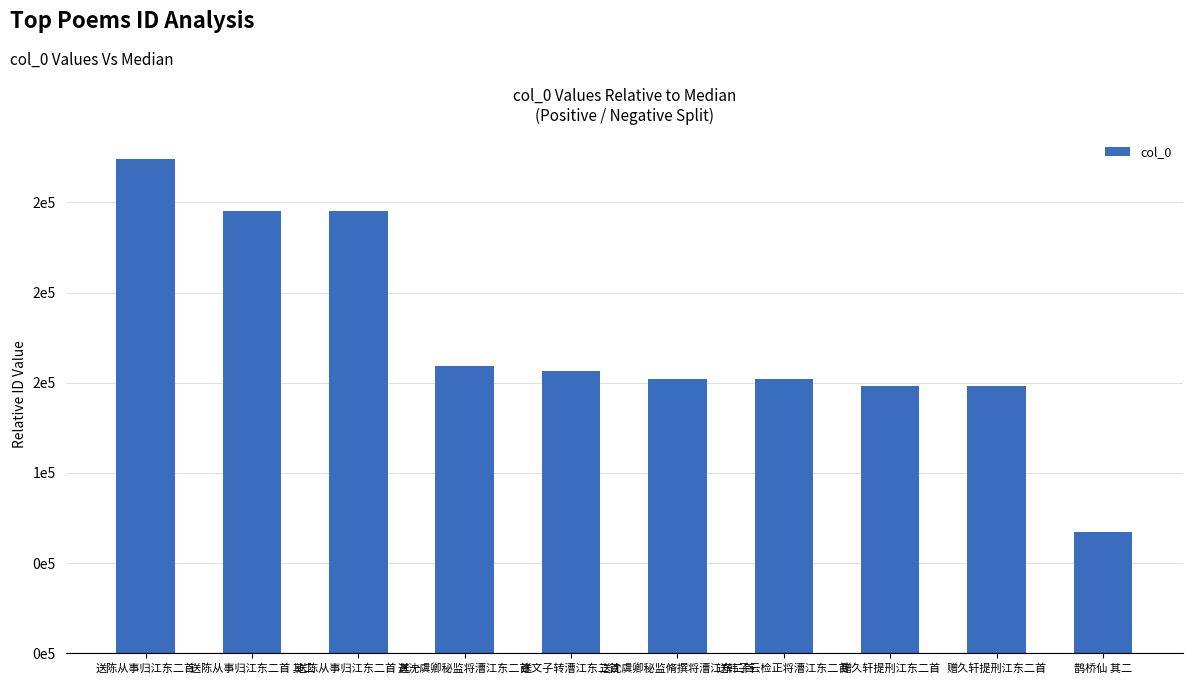

Approximately how many times larger is the value at 送沈虞卿秘监将漕江东二首 compared to 赠久轩提刑江东二首?

1.1